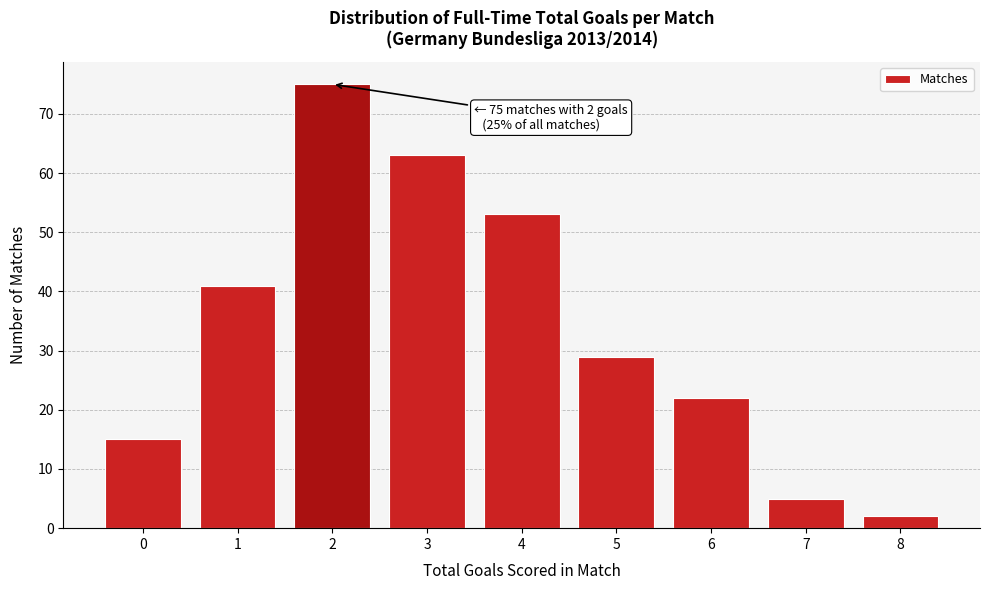

Over which range of the x-axis is the bar tallest?

1.5 to 2.5